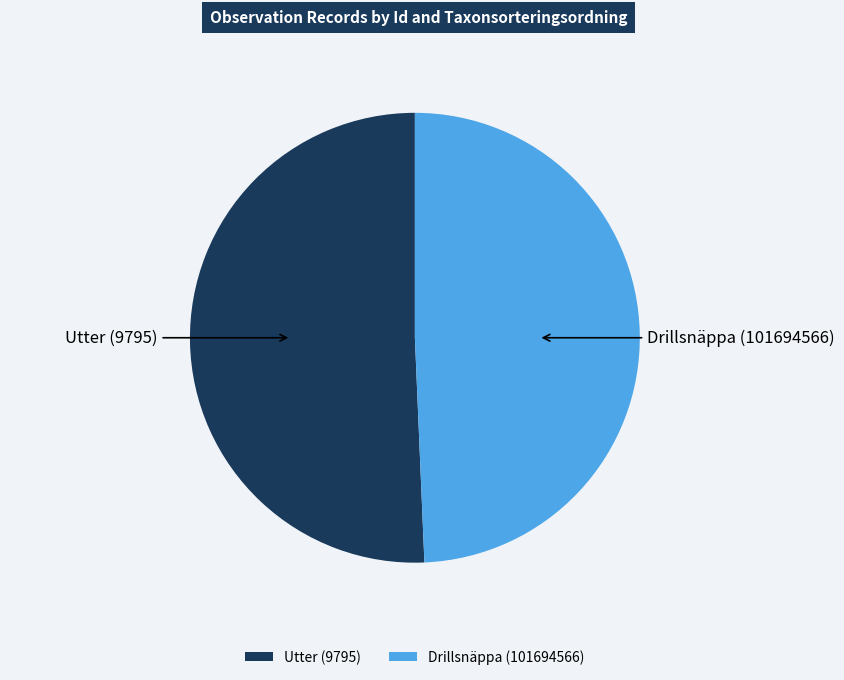

Is the sum of Drillsnäppa (101694566) and Utter (9795) greater than half?

Yes